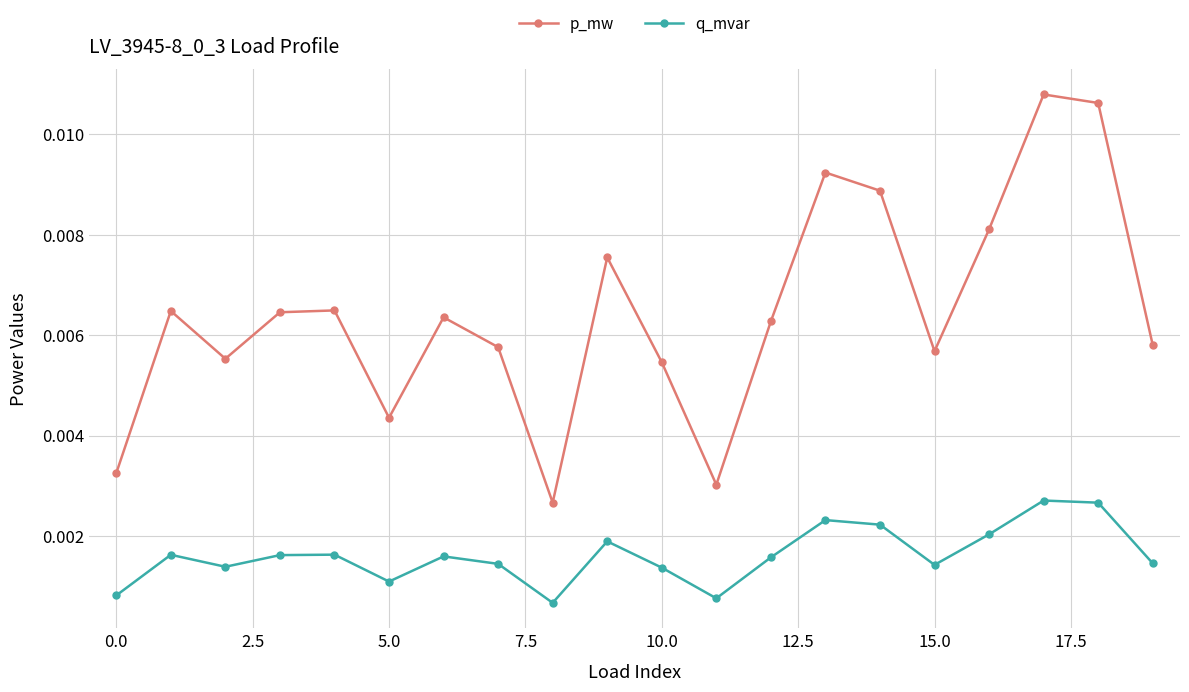

Rank the series by their average value, from lowest to highest.

q_mvar, p_mw